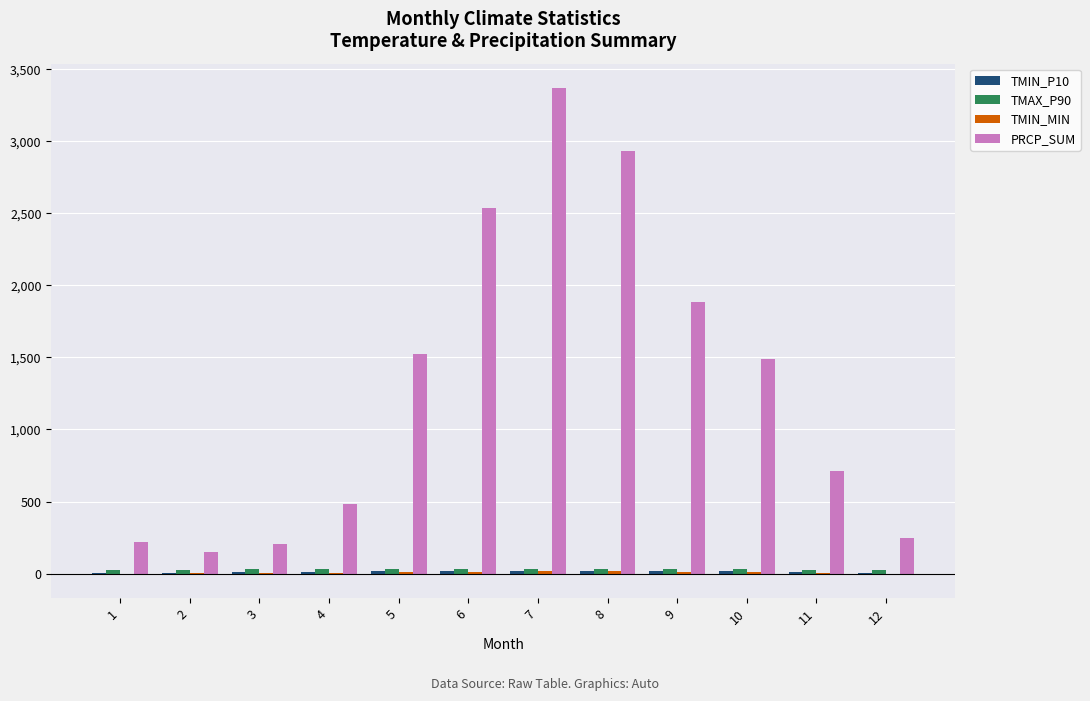

Between 8 and 9, which series saw the biggest shift?

PRCP_SUM